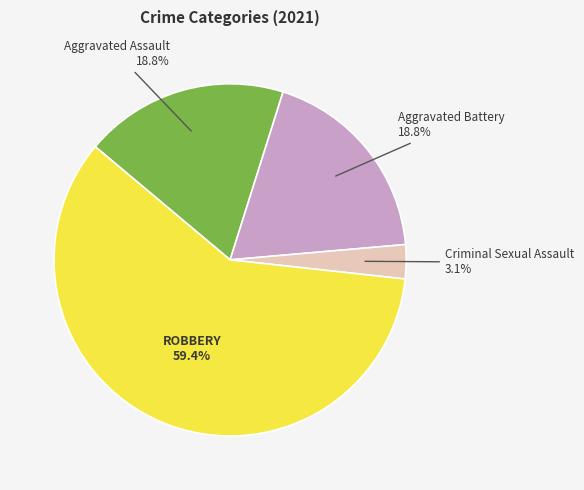

Is there any slice that represents more than half of the pie?

Yes